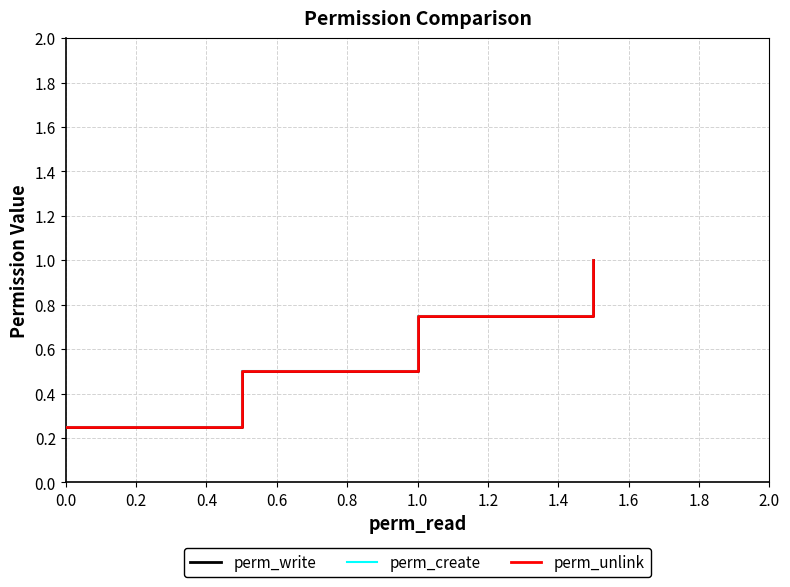

What is the value of the perm_write point at the 4th from the left?

1.0